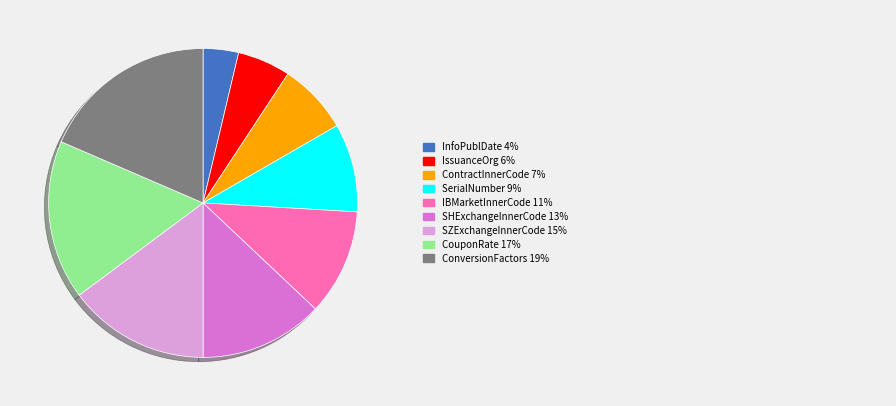

How many slices are in this pie chart?

9